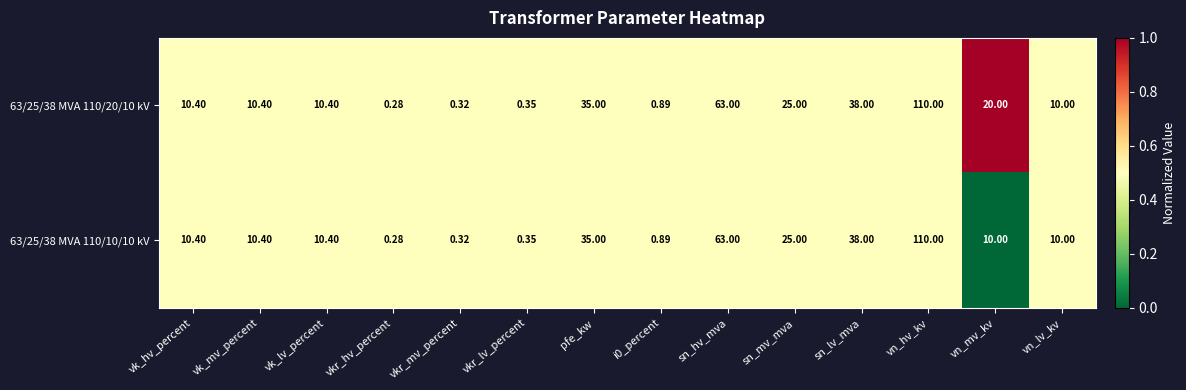

Count the number of data series in this chart.

2